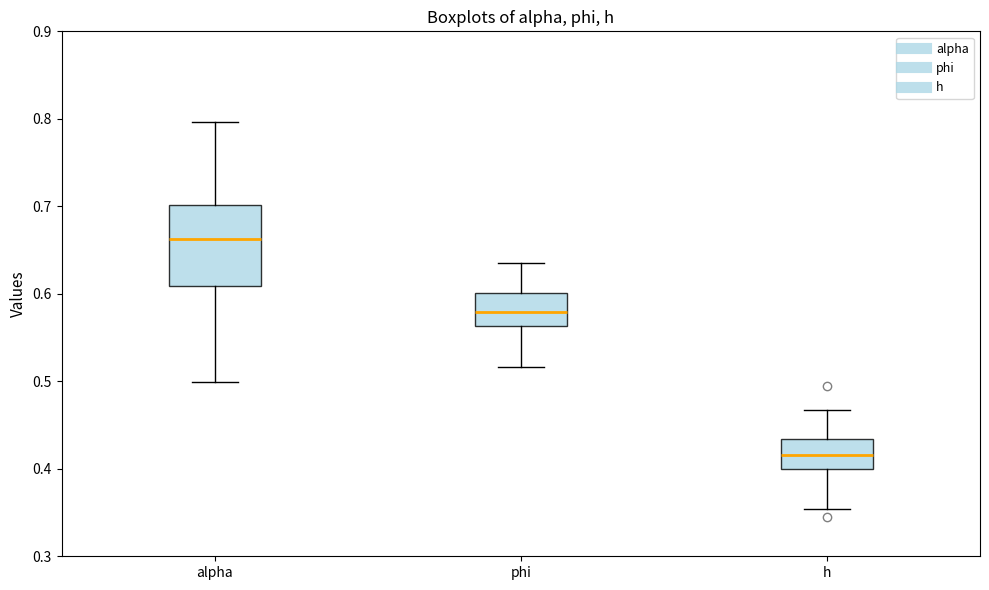

Which box is the tallest, from its lower edge to its upper edge?

alpha